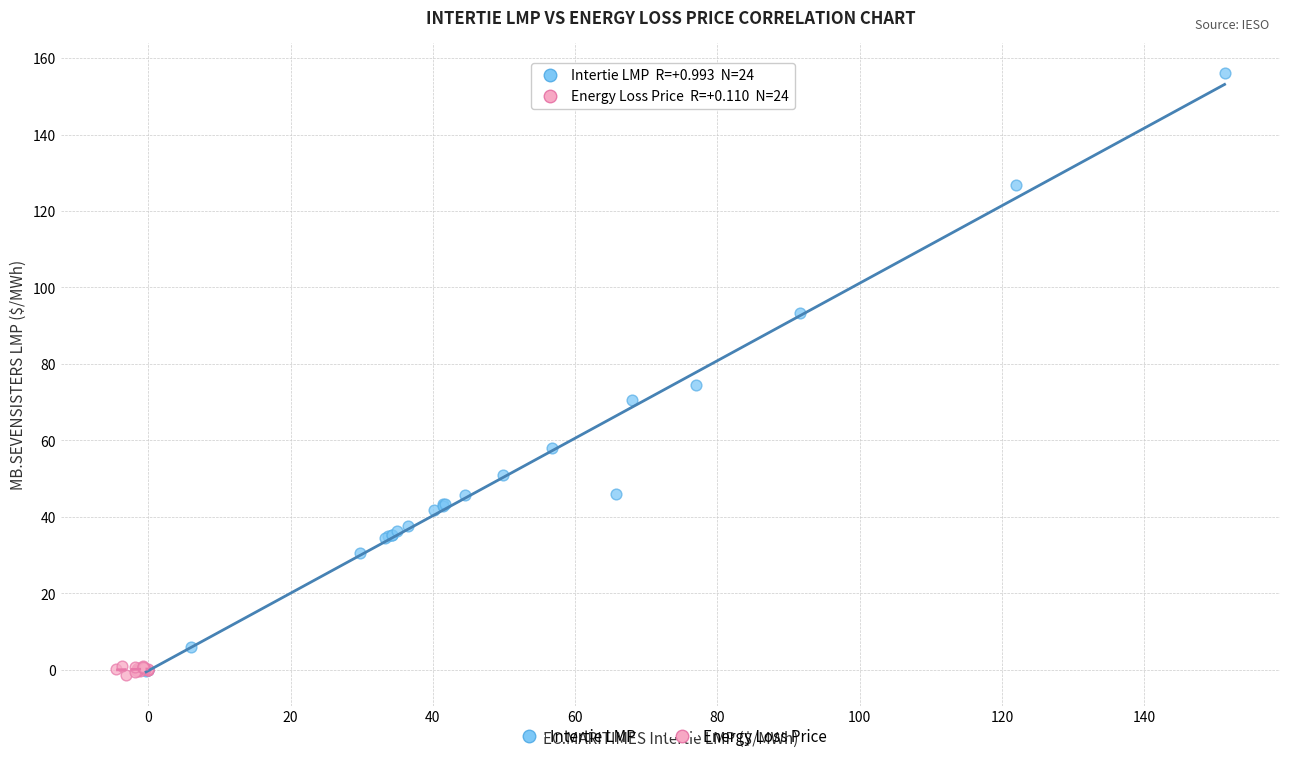

Which series has the largest Y range (max minus min)?

Intertie LMP